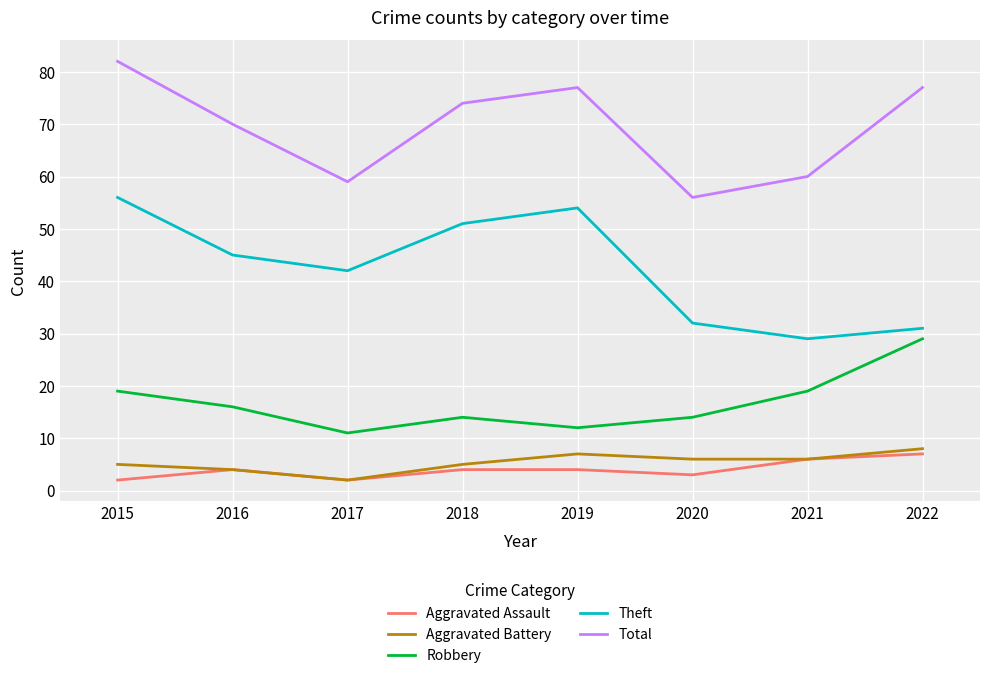

True or false: Aggravated Assault and Theft cross at least once.

False